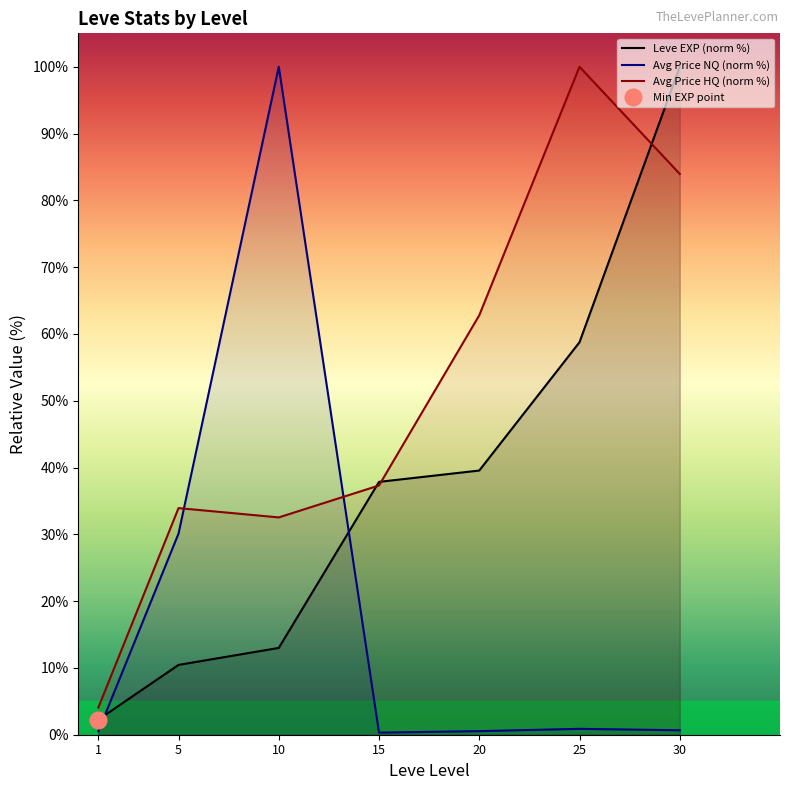

Count the number of data series in this chart.

3